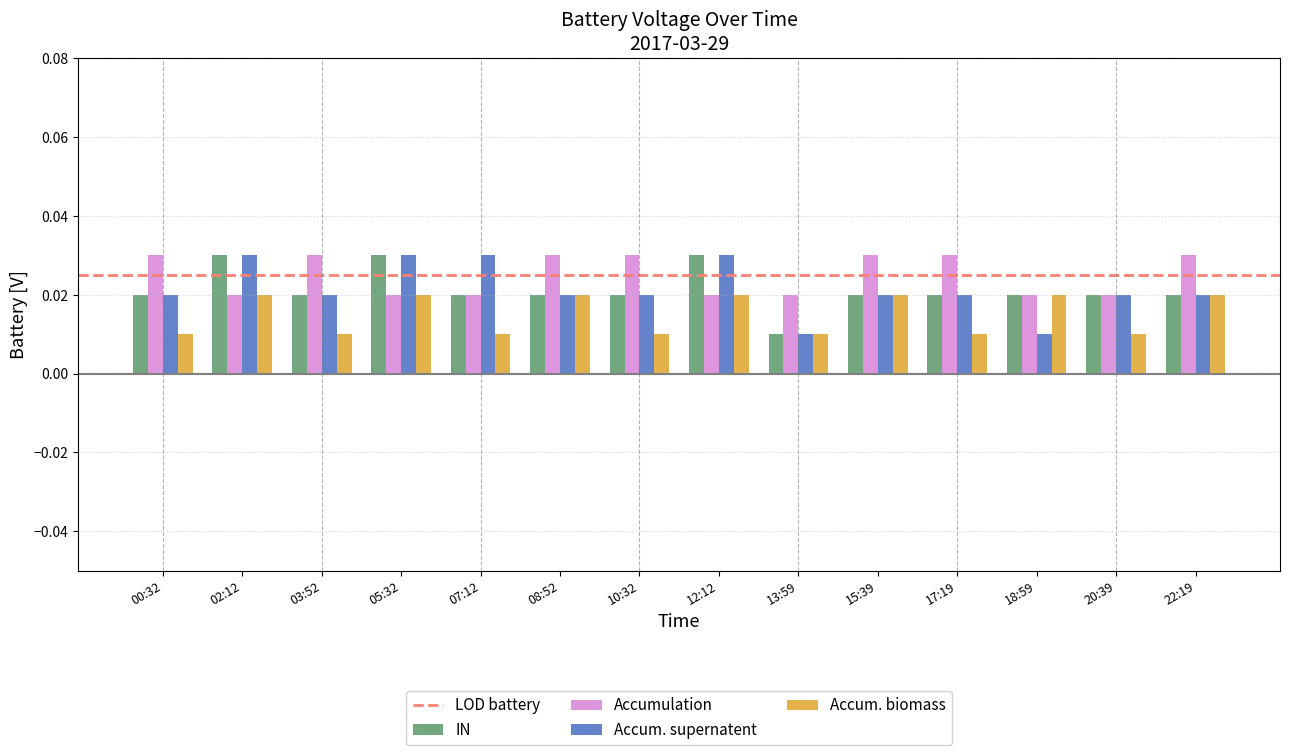

What position from the right is 22:19?

1